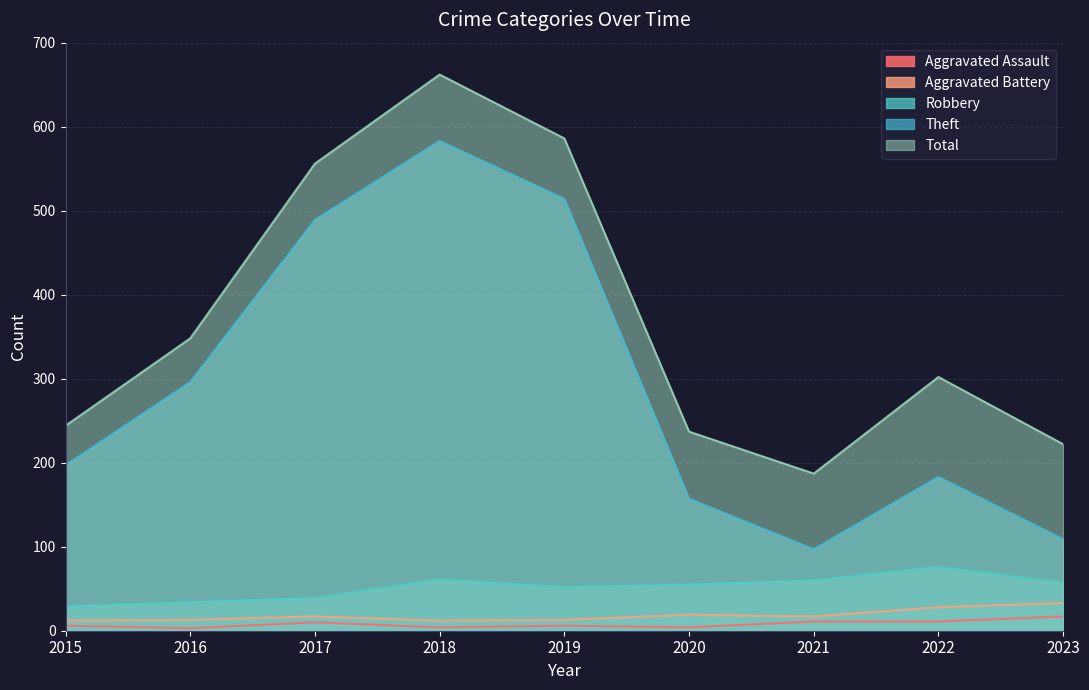

Is it true that Theft equals 183 at 2022?

True